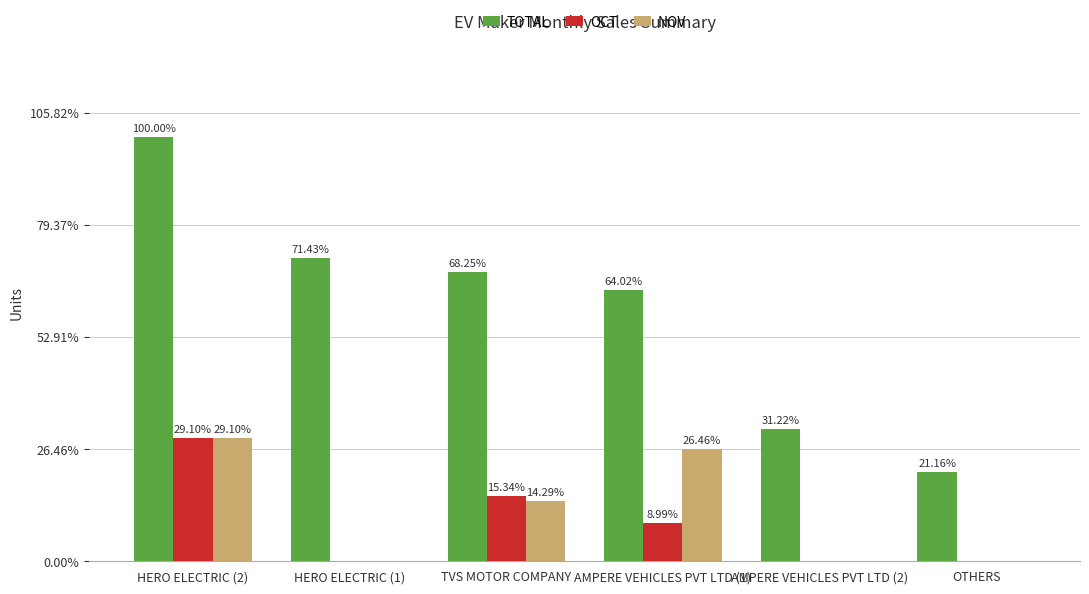

Does the chart contain stacked bars?

No